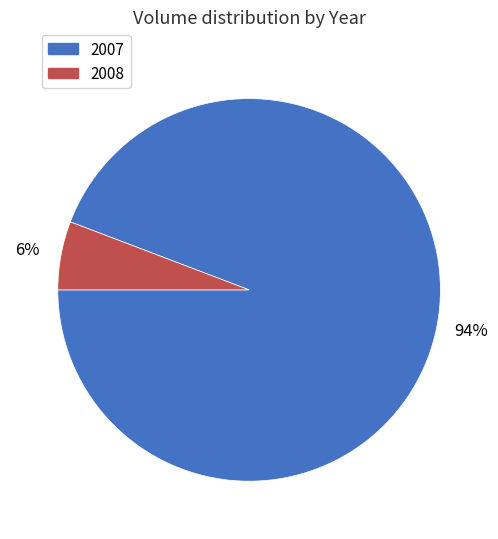

Which category has the smallest portion of the pie?

2008